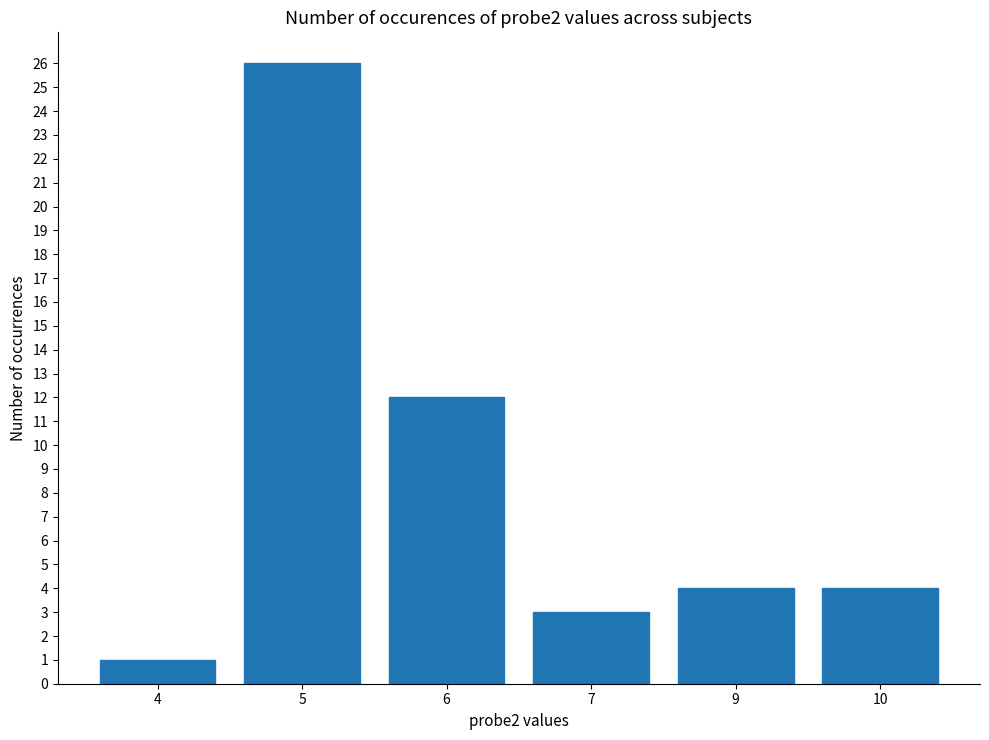

At which category does the chart reach its peak across all series?

5